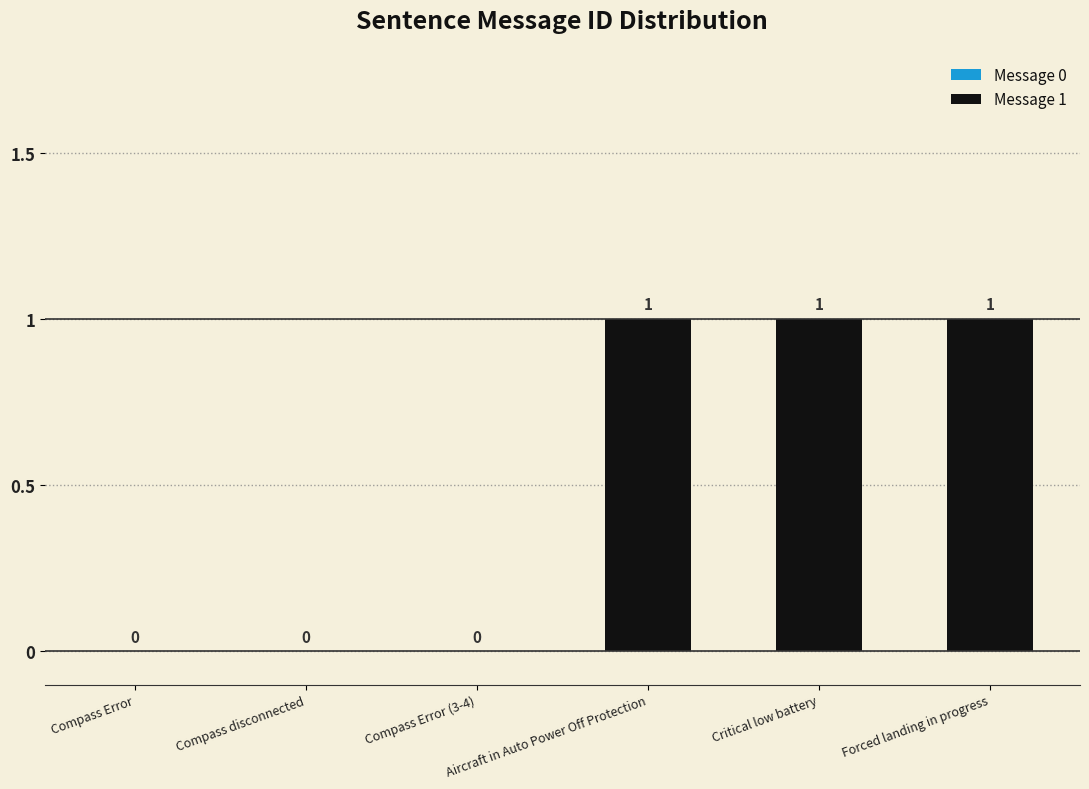

What is the change in value from Compass disconnected to Aircraft in Auto Power Off Protection?

+1